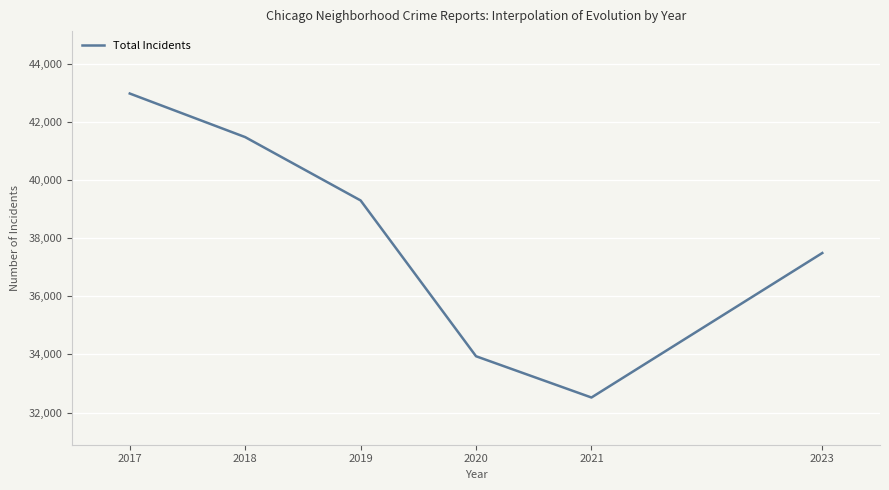

What is the change in value from 2017 to 2019?

-3682